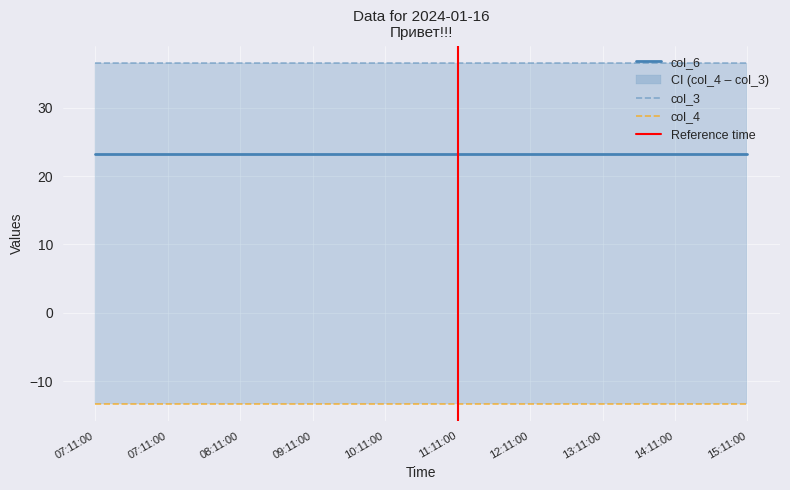

Which series has the largest total across all categories?

col_3